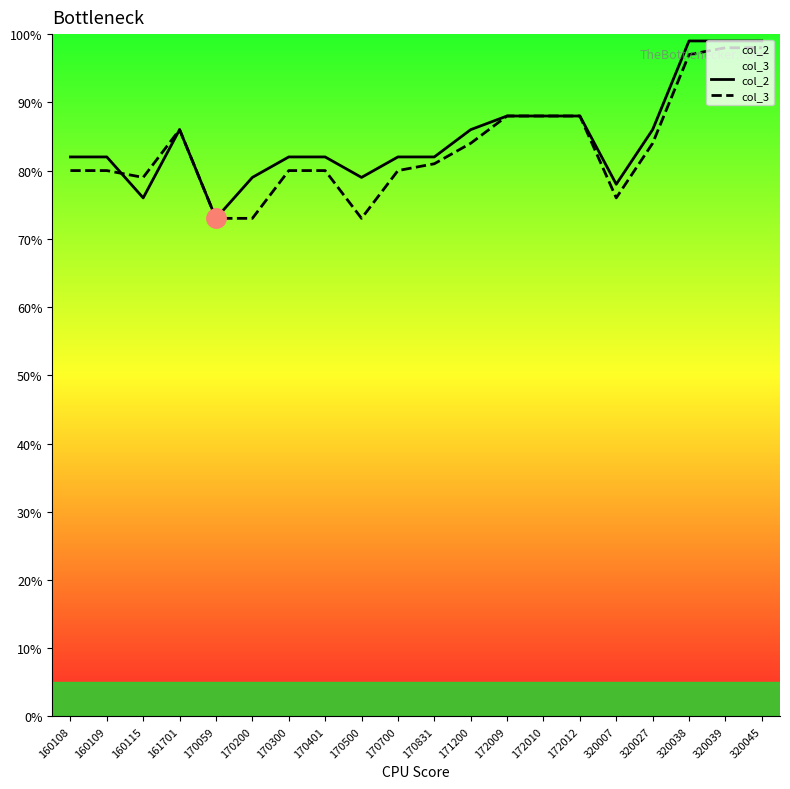

Does the chart have visible grid lines?

No